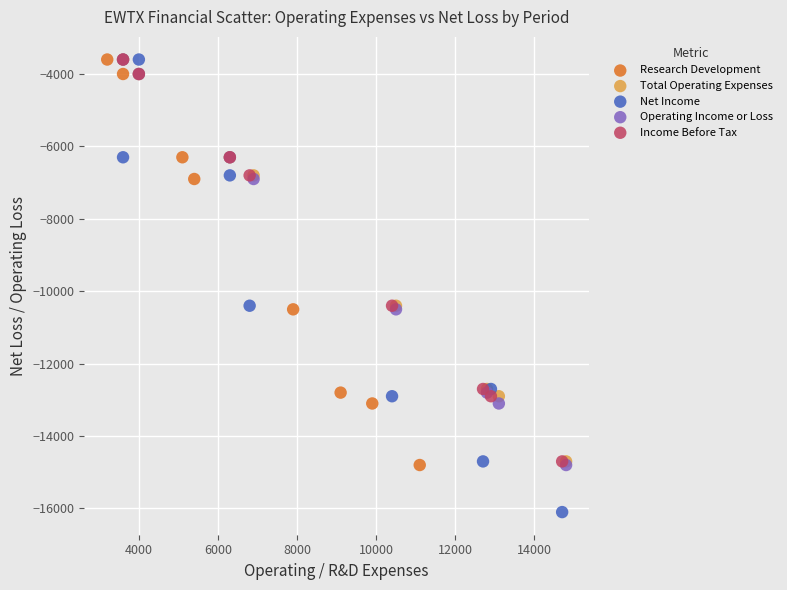

Which series reaches the minimum Y coordinate?

Net Income